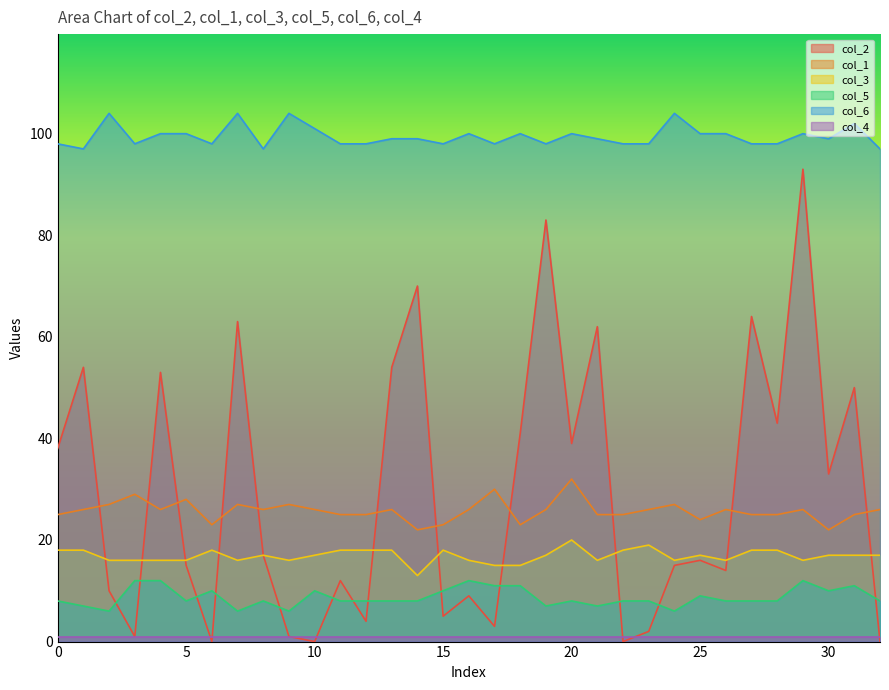

How many values in the col_3 series exceed 17?

12